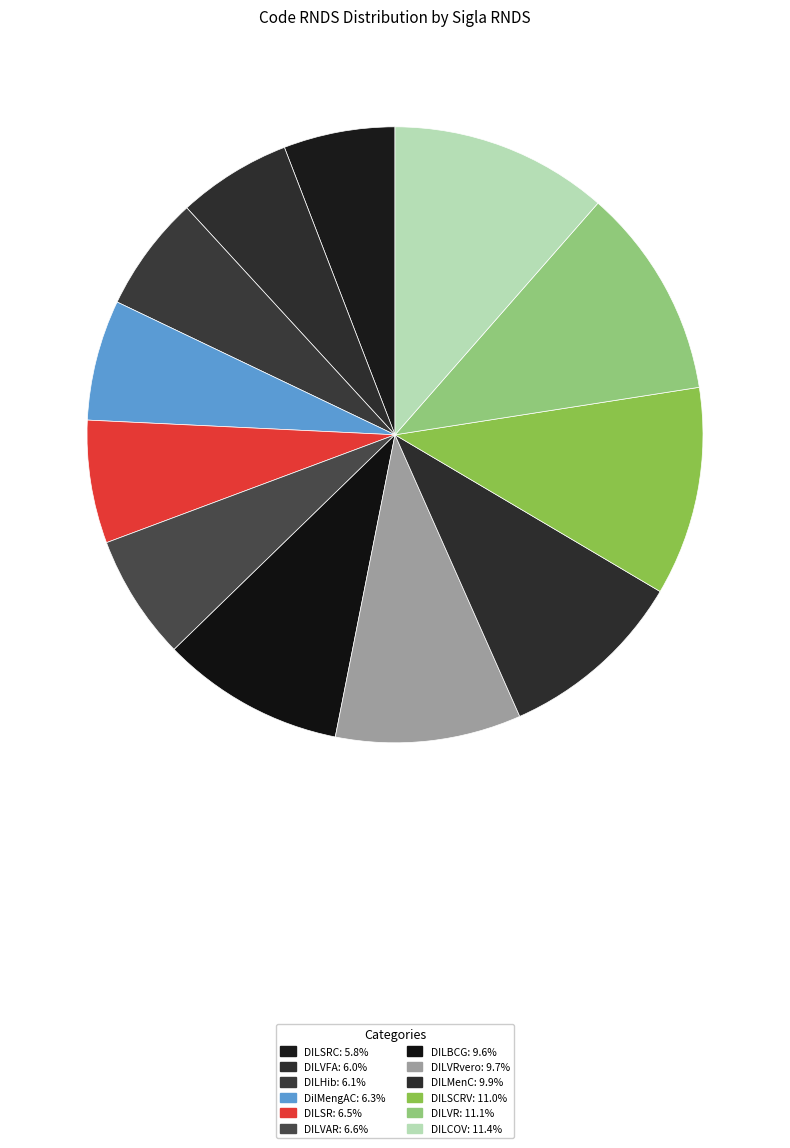

To the nearest percent, what is the average slice percentage?

8%